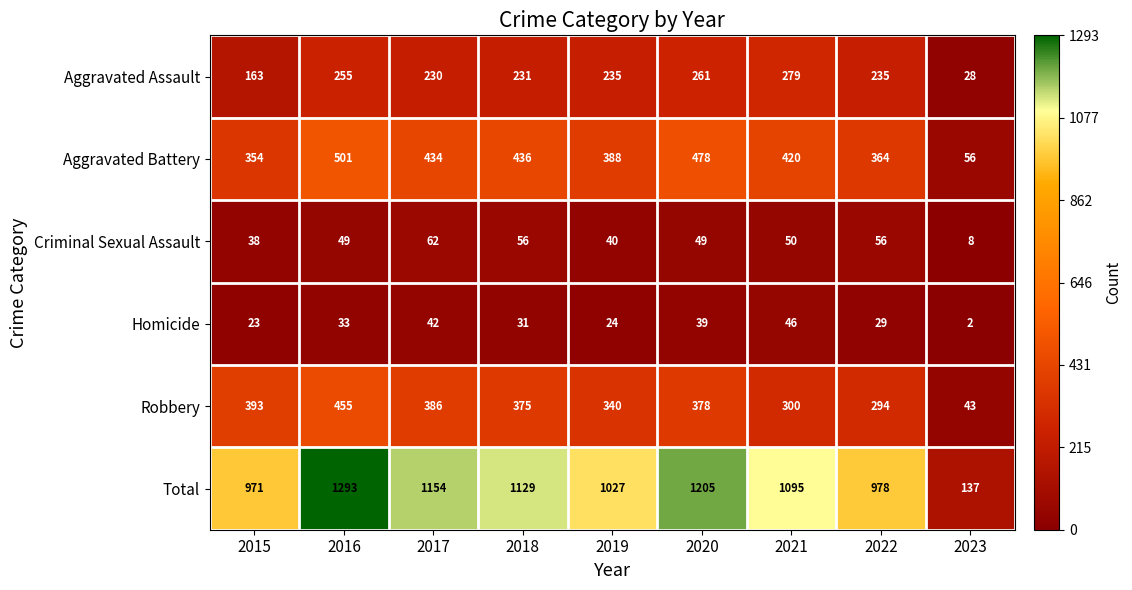

What is the total value across all series at 2022?

1956